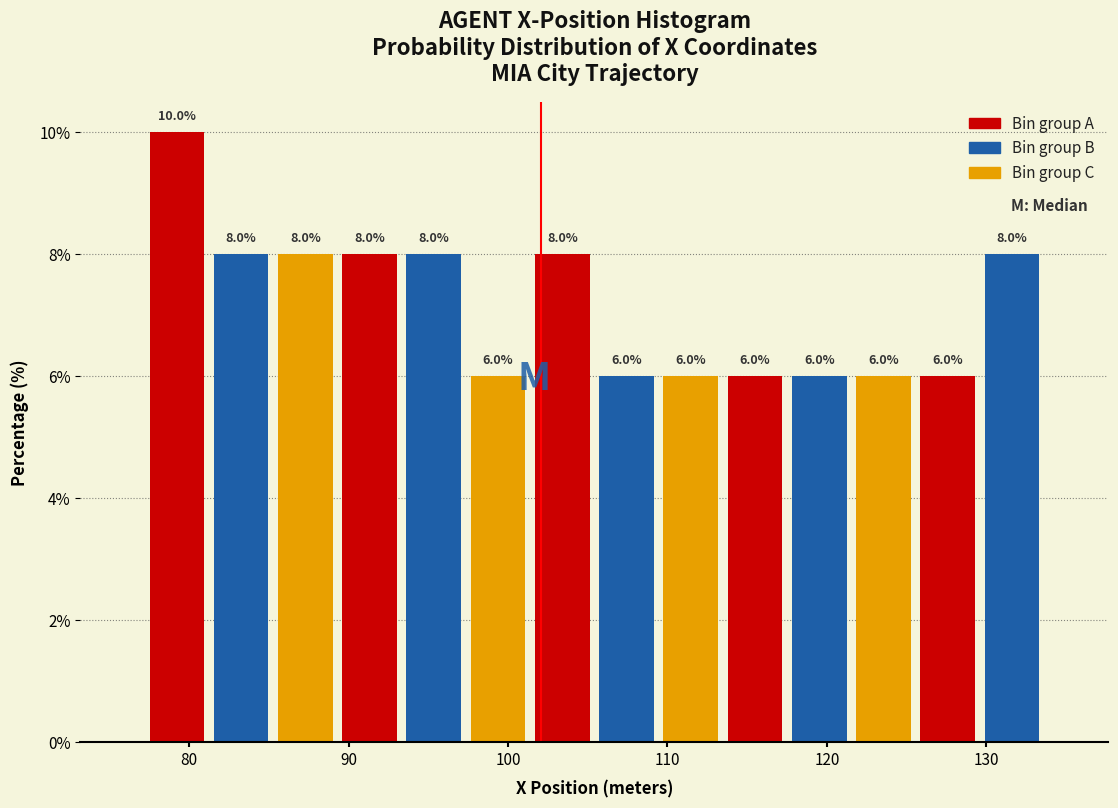

Reading left to right, transcribe this chart: for each bar, give the range it covers on the x-axis and its height. The bar edges are not printed on the chart, so give them approximately, as read against the axis.

77 to 81: 10.0
81 to 85: 8.0
85 to 89: 8.0
89 to 93: 8.0
93 to 97: 8.0
97 to 101: 6.0
101 to 105: 8.0
105 to 109: 6.0
109 to 113: 6.0
113 to 118: 6.0
118 to 122: 6.0
122 to 126: 6.0
126 to 130: 6.0
130 to 134: 8.0